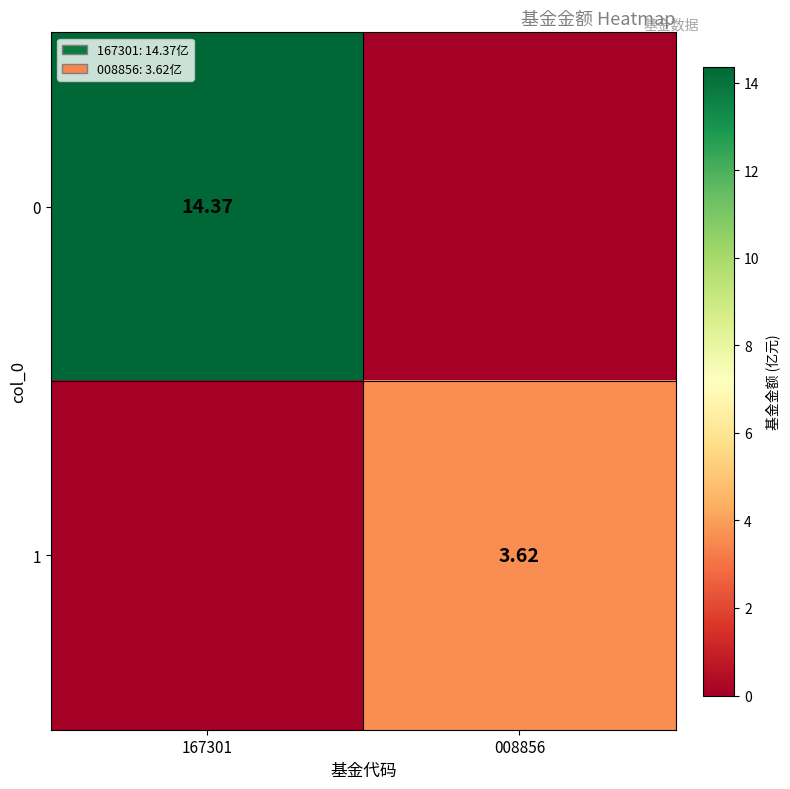

Which category has the lowest value across all series?

008856